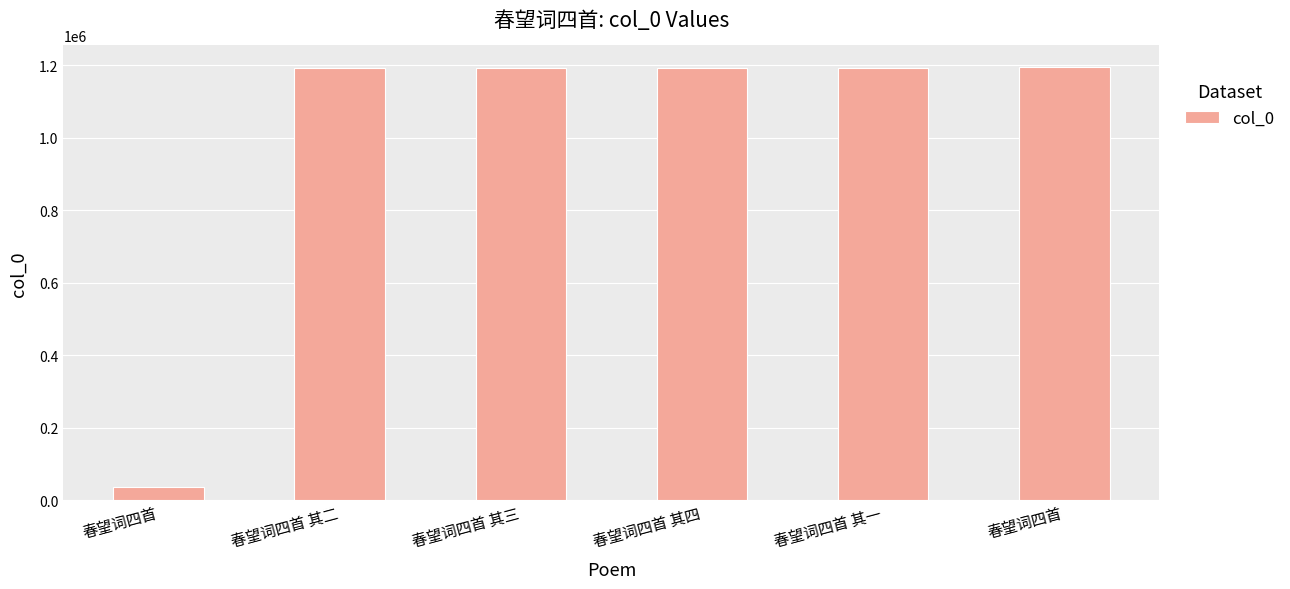

How many data points are less than 1192460?

3